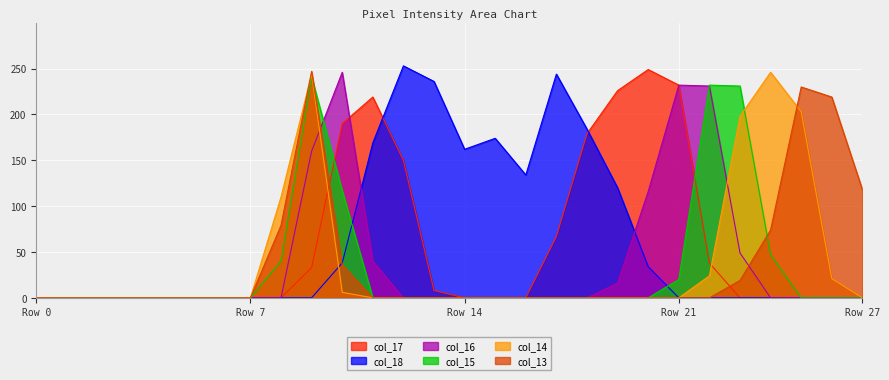

How many intersections are there between col_16 and col_18?

2